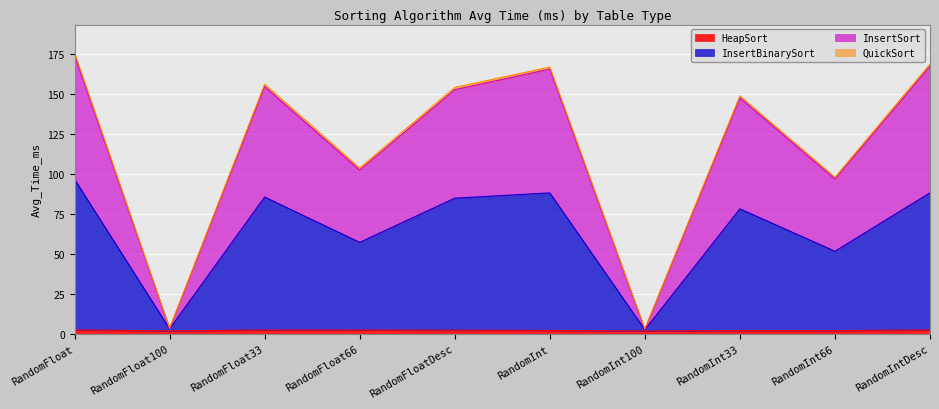

What position from the left is RandomInt33?

8